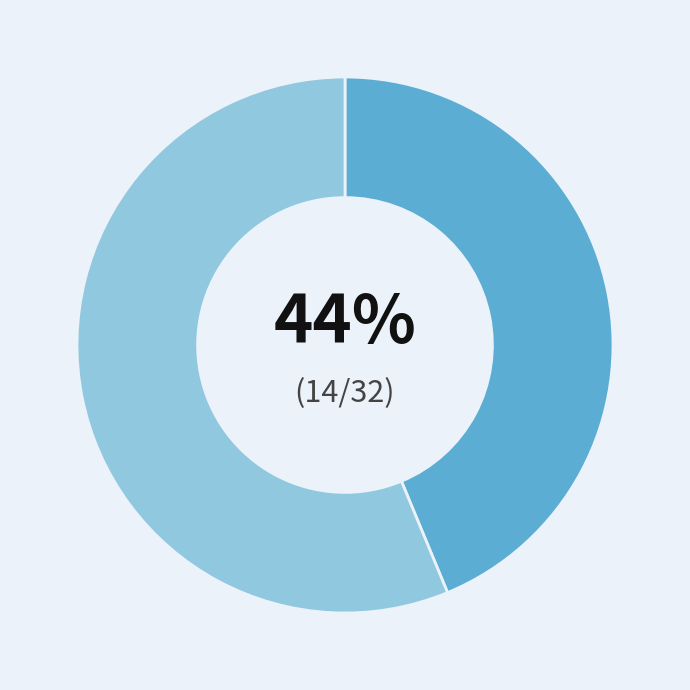

Does any single category account for the majority?

Yes